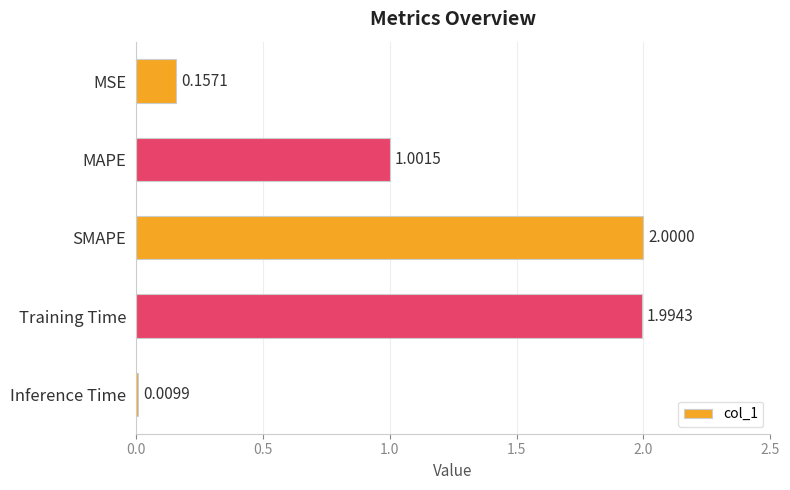

What is the label of the 4th bar from the bottom?

MAPE